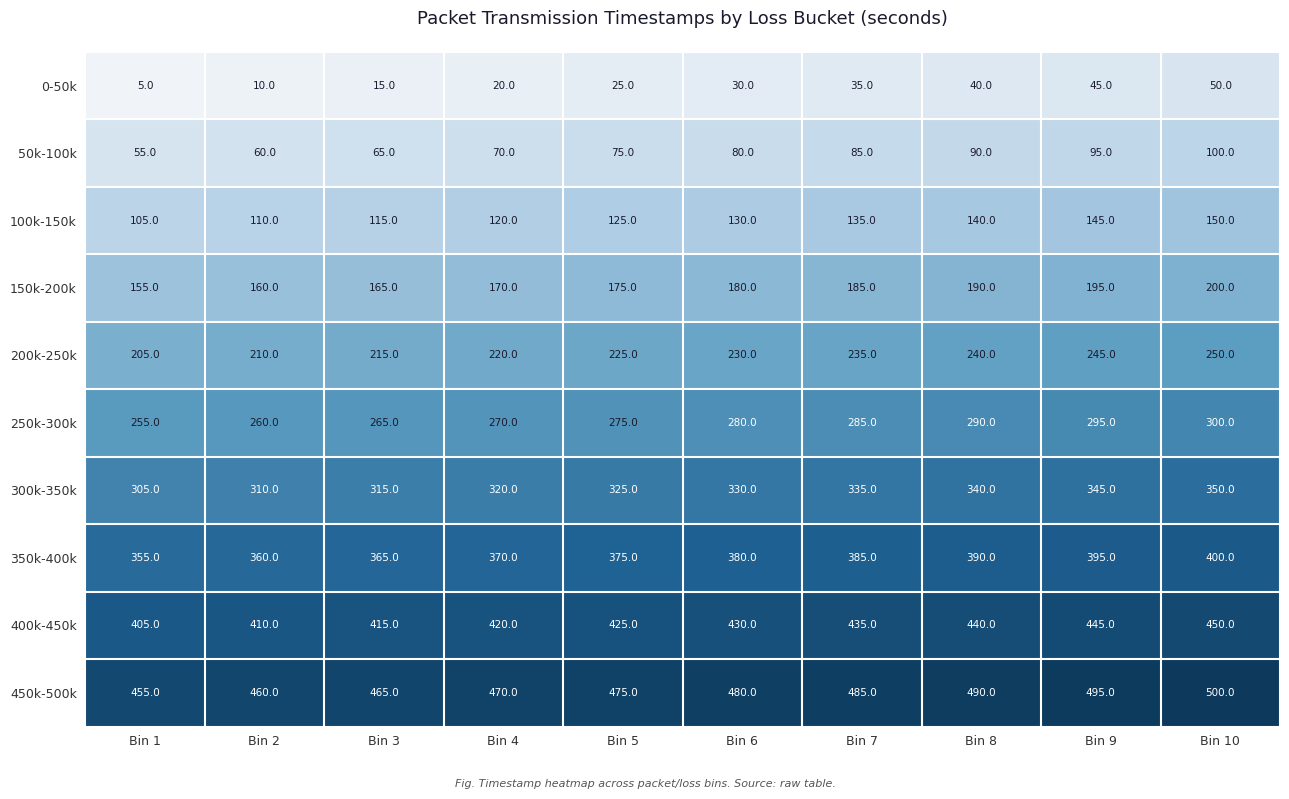

Rank the series by their maximum value, from lowest to highest.

0-50k, 50k-100k, 100k-150k, 150k-200k, 200k-250k, 250k-300k, 300k-350k, 350k-400k, 400k-450k, 450k-500k